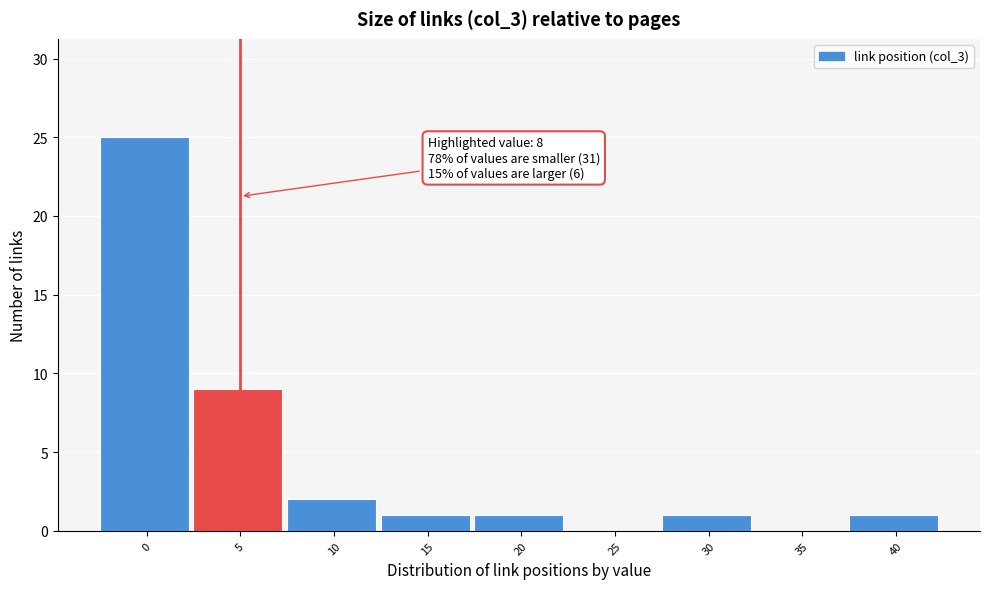

Reading left to right, list all the values displayed in this chart.

0=25	5=9	10=2	15=1	20=1	25=0	30=1	35=0	40=1